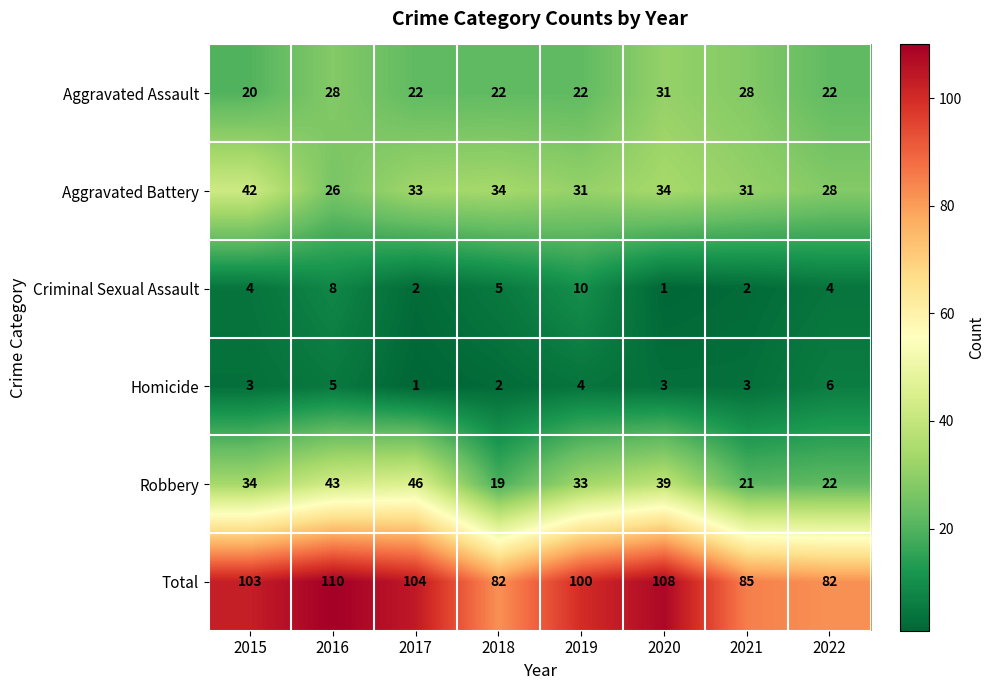

What is the difference between the second highest and second lowest values in the Aggravated Assault series?

6